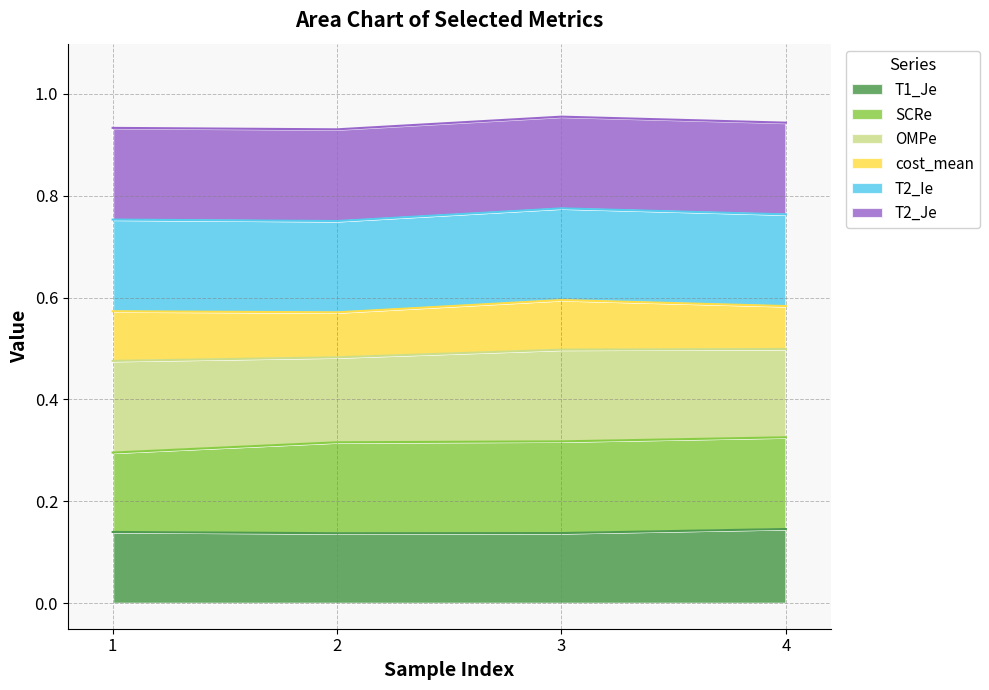

What are all the series names shown in the legend?

T1_Je, SCRe, OMPe, cost_mean, T2_Ie, T2_Je